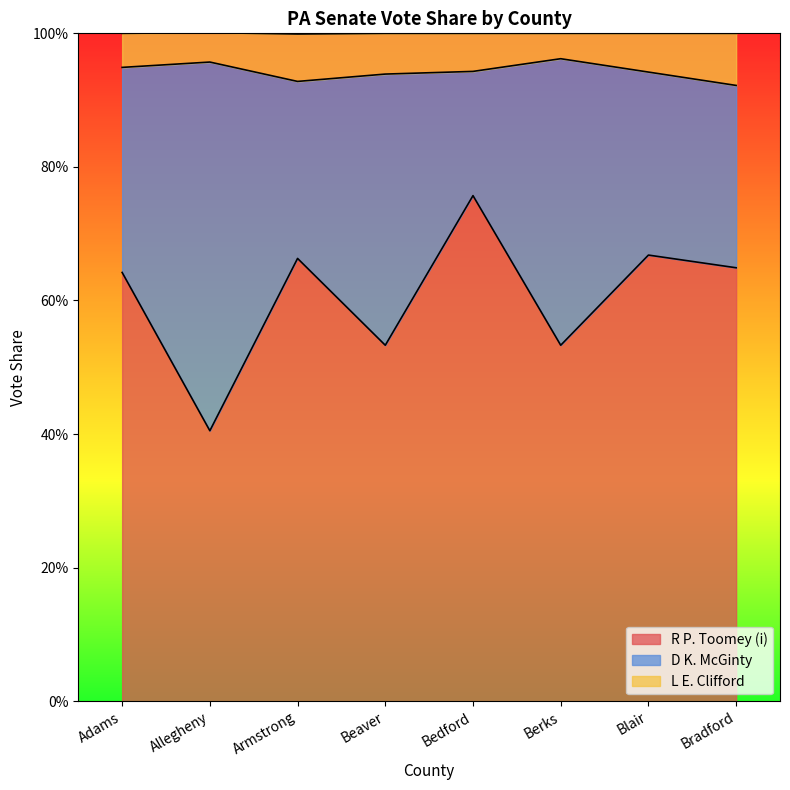

Which series has the widest spread of values?

R P. Toomey (i)